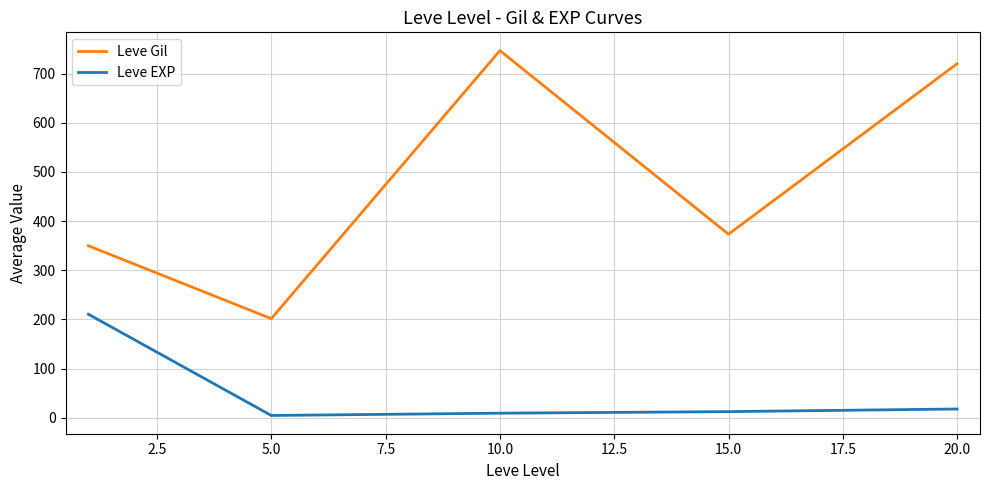

List the series in order of their overall mean, lowest first.

Leve EXP, Leve Gil